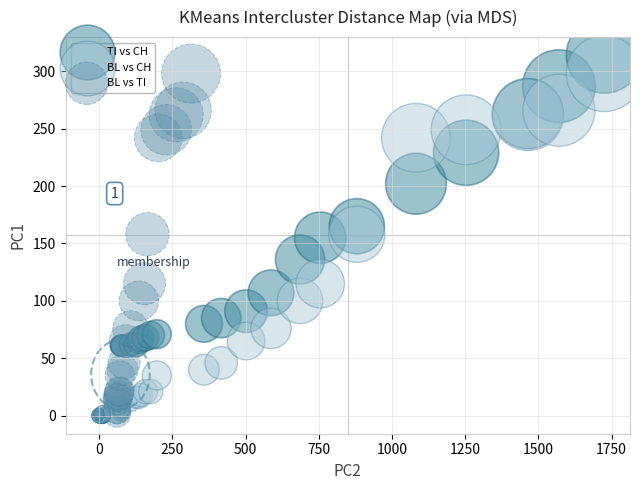

Which series has the largest Y range (max minus min)?

TI vs CH